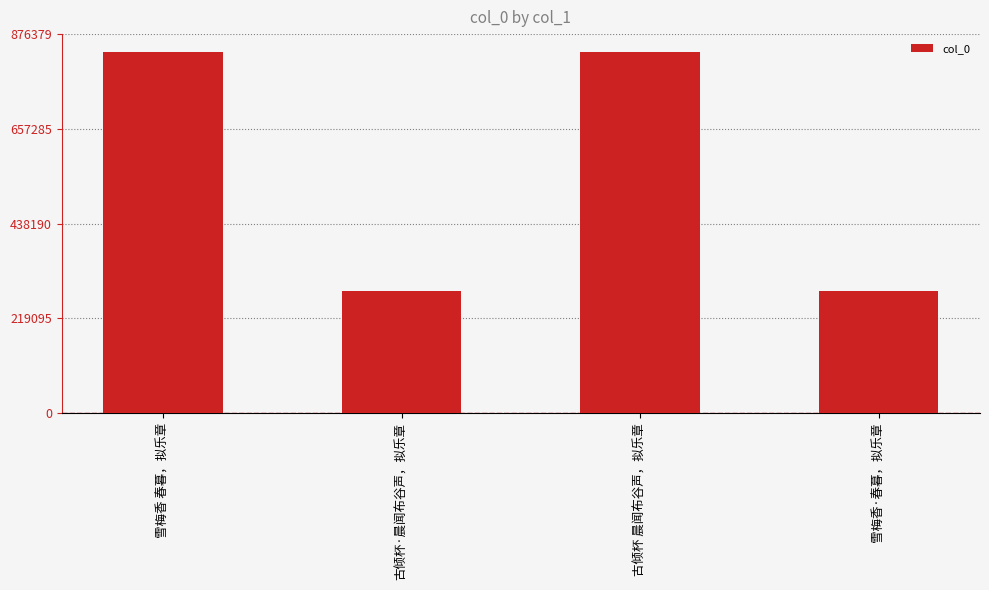

True or false: the data shows 834647 at 雪梅香 春暮，拟乐章.

True